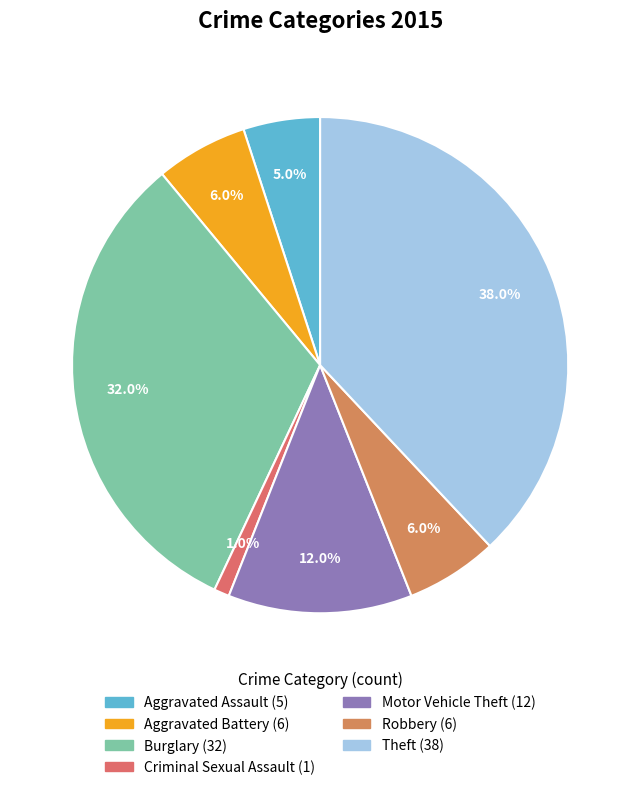

Is there any slice that represents more than half of the pie?

No